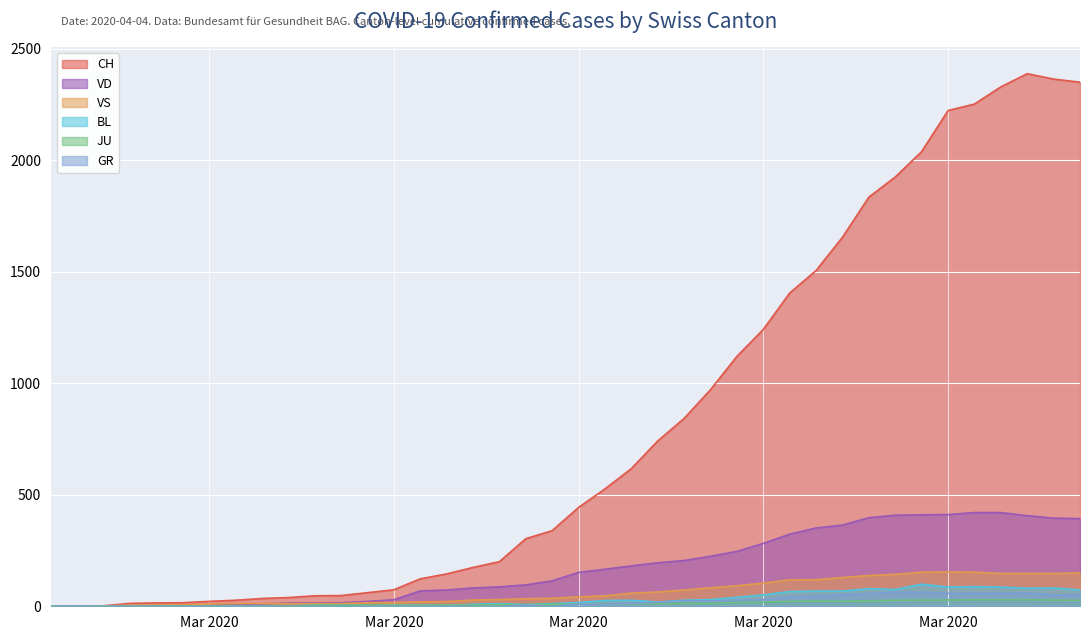

True or false: GR and BL cross at least once.

False